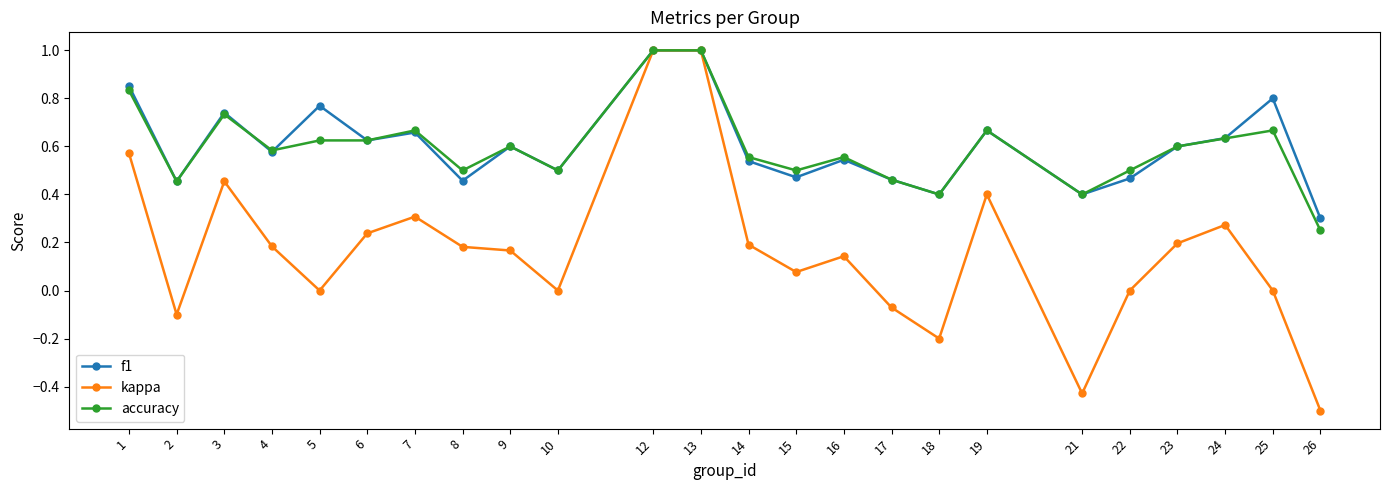

At which category does the chart reach its minimum across all series?

26